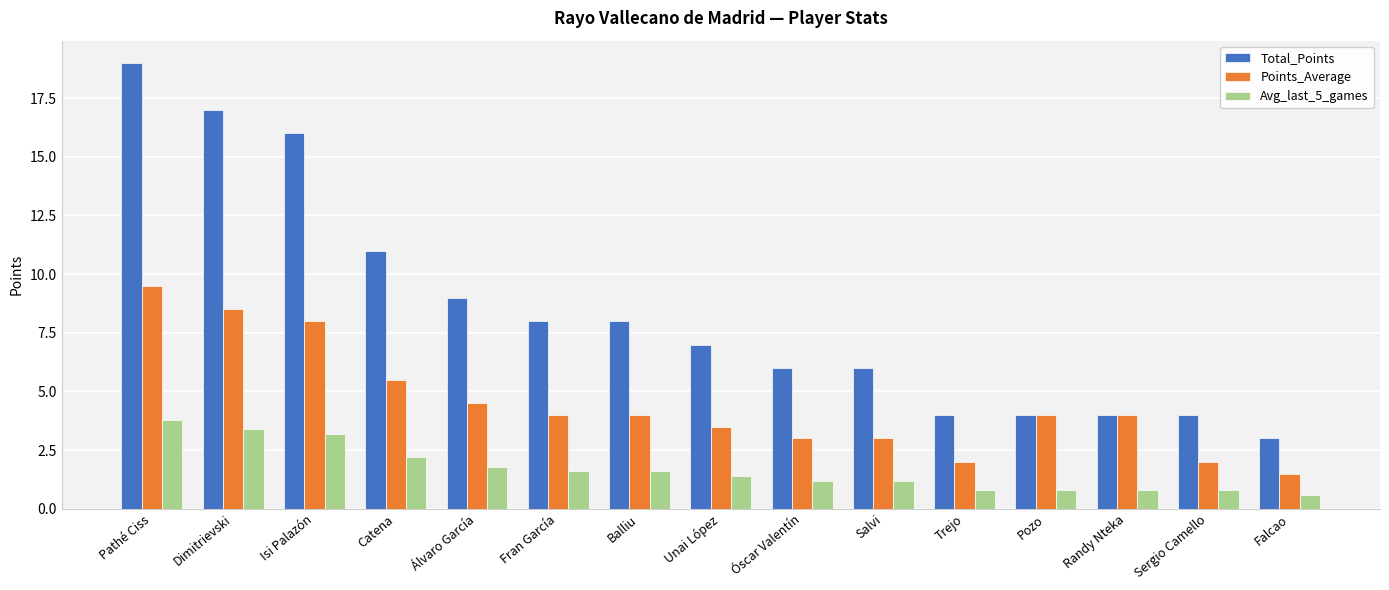

Reading left to right, transcribe all the data shown in this chart.

Total_Points: 19.0	17.0	16.0	11.0	9.0	8.0	8.0	7.0	6.0	6.0	4.0	4.0	4.0	4.0	3.0
Points_Average: 9.5	8.5	8.0	5.5	4.5	4.0	4.0	3.5	3.0	3.0	2.0	4.0	4.0	2.0	1.5
Avg_last_5_games: 3.8	3.4	3.2	2.2	1.8	1.6	1.6	1.4	1.2	1.2	0.8	0.8	0.8	0.8	0.6